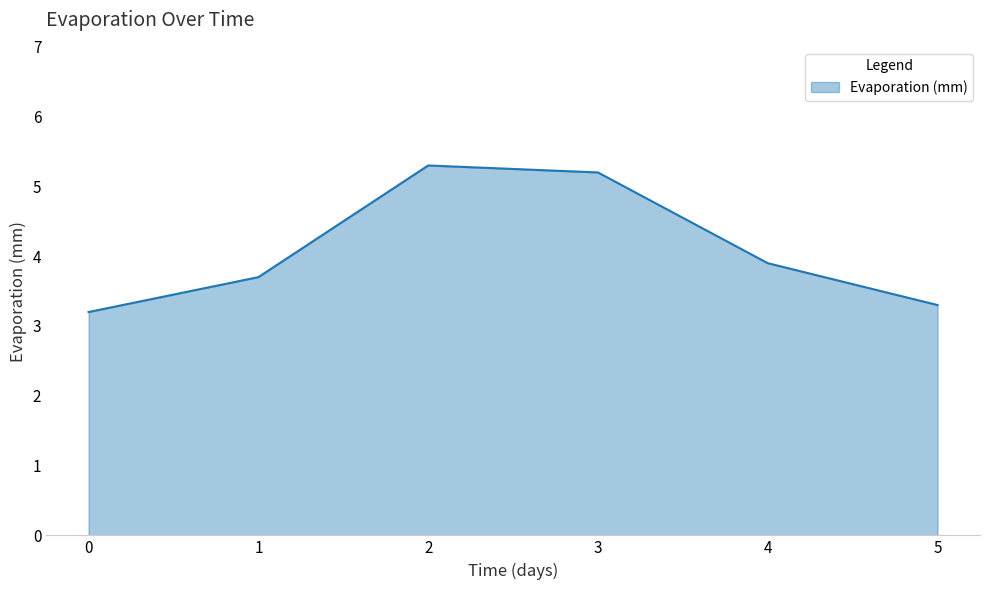

How many interior local peaks (higher than both neighbors) does the data have?

1